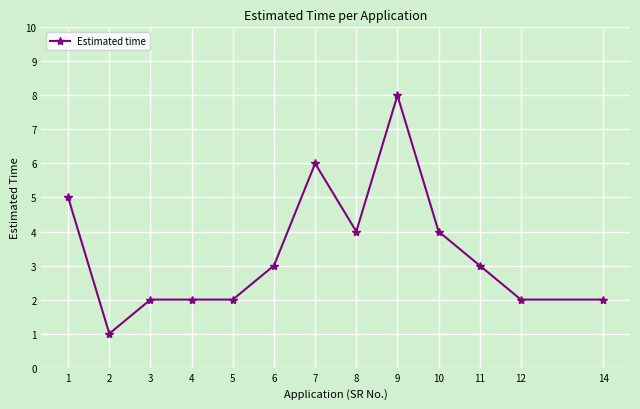

Reading left to right, what are all the values shown in this chart?

5	1	2	2	2	3	6	4	8	4	3	2	2